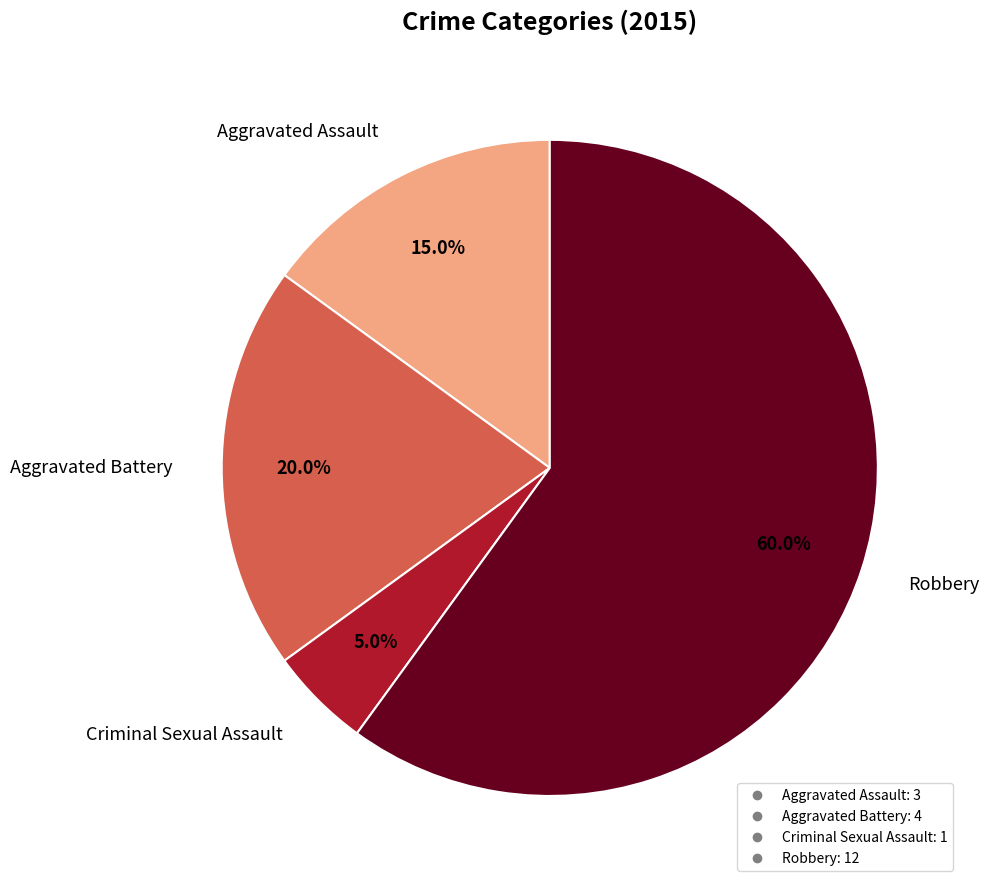

What is the majority slice?

Robbery